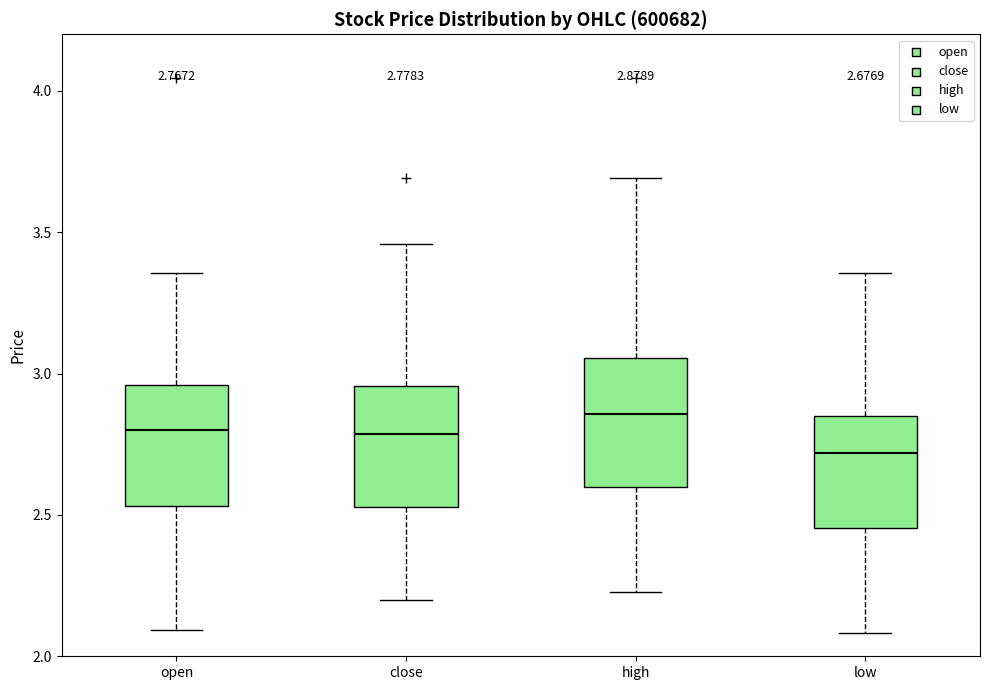

Which box's median line is the lowest?

low